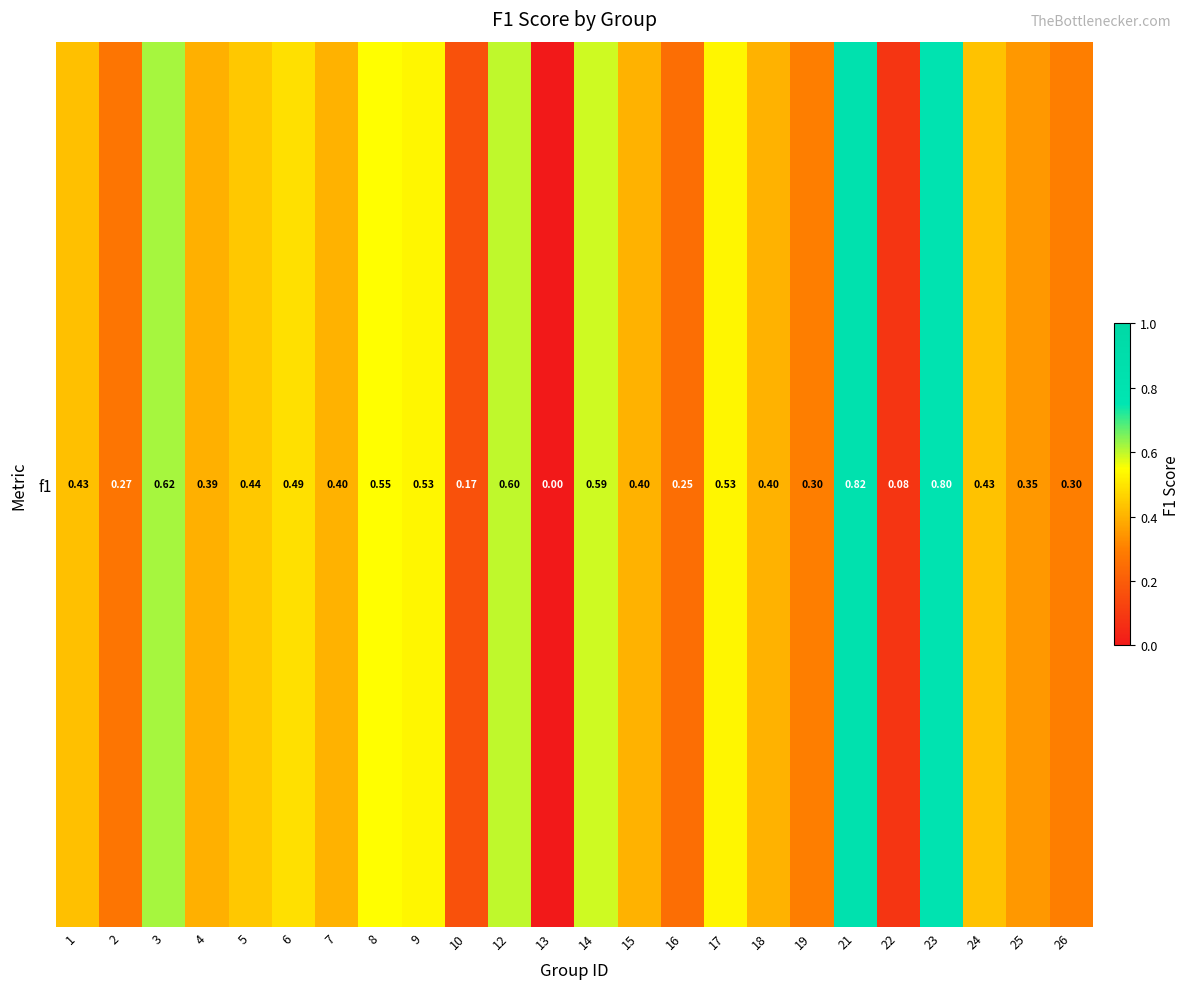

List the labels in order of value, largest first.

21, 23, 3, 12, 14, 8, 9, 17, 6, 5, 24, 1, 7, 15, 18, 4, 25, 19, 26, 2, 16, 10, 22, 13